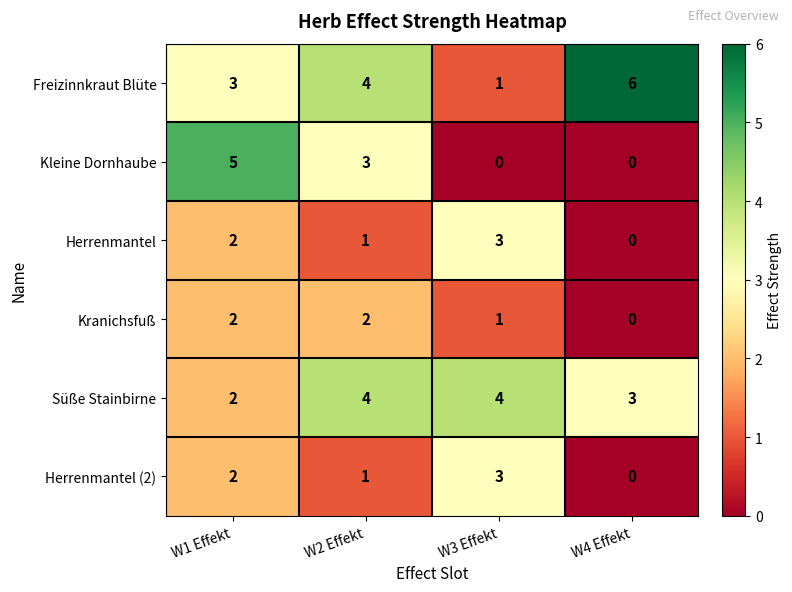

Read the Kleine Dornhaube value at W1 Effekt.

5